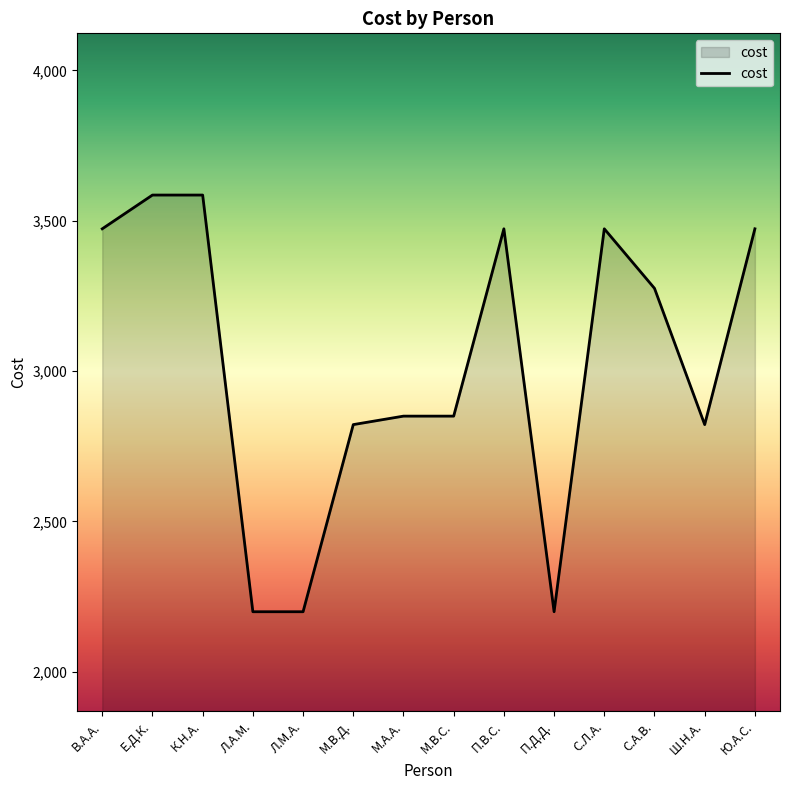

True or false: the data shows 2850.0 at М.А.А..

True